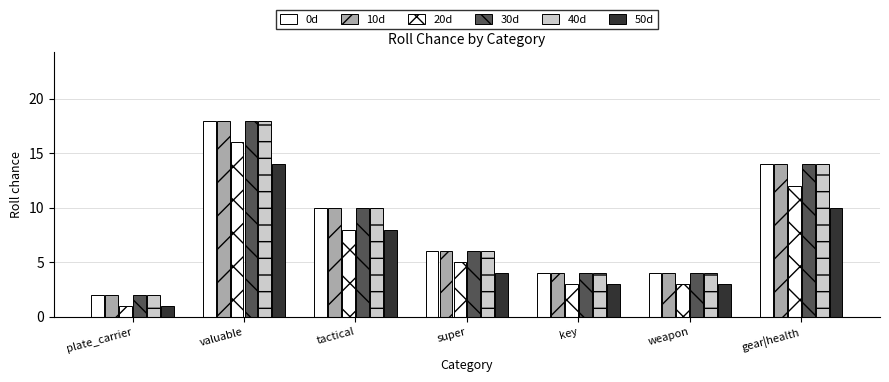

Count the number of data series in this chart.

6